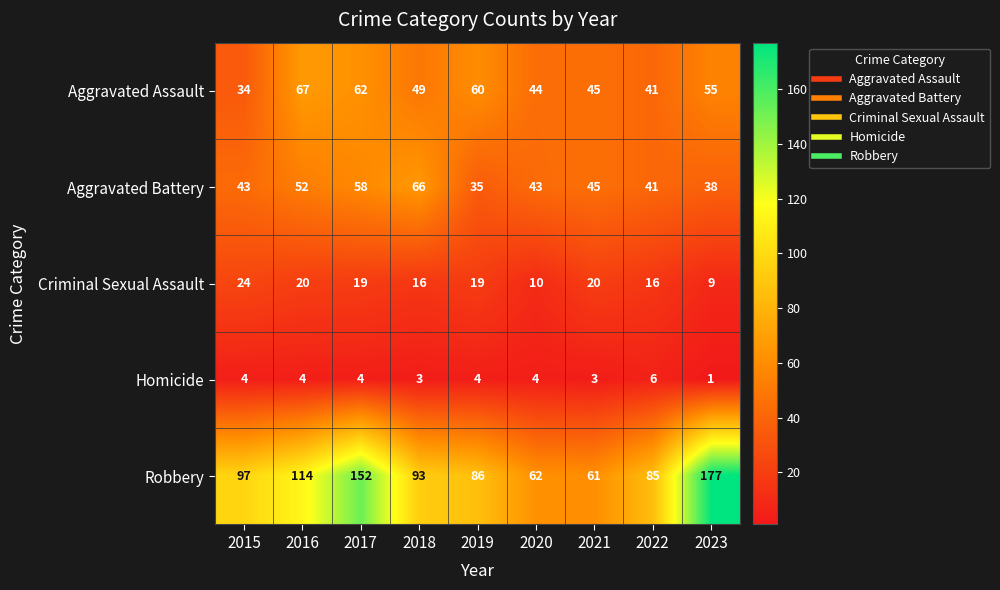

Which category has the lowest value in the Homicide series?

2023